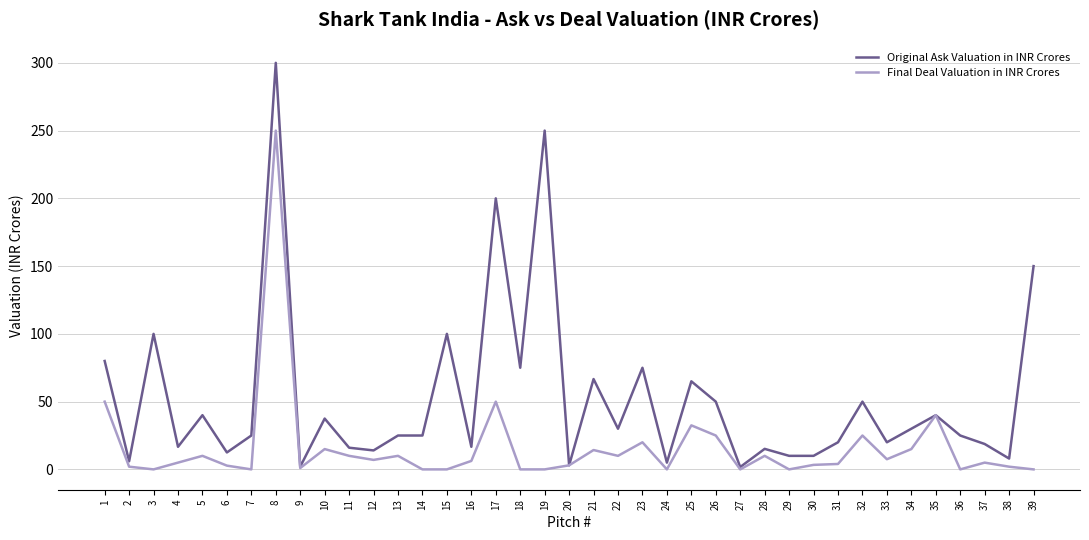

What is the greatest value displayed?

300.0